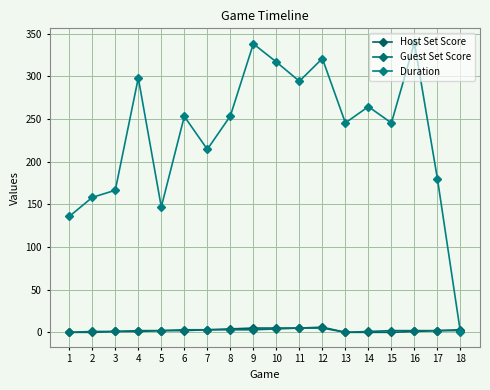

True or false: Duration has more than 2 points higher than both neighbors.

True